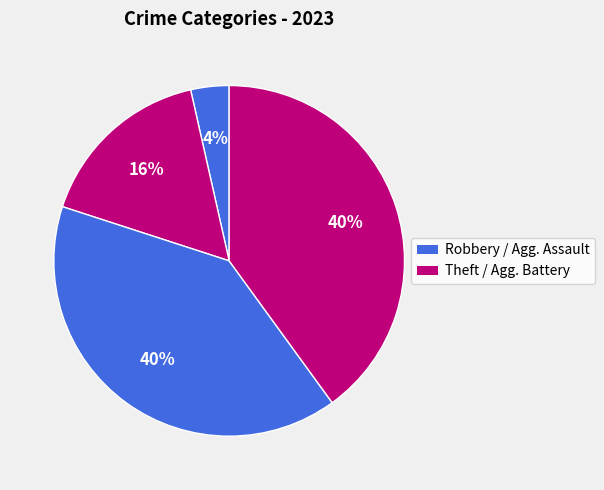

Count the number of slices in the pie.

4